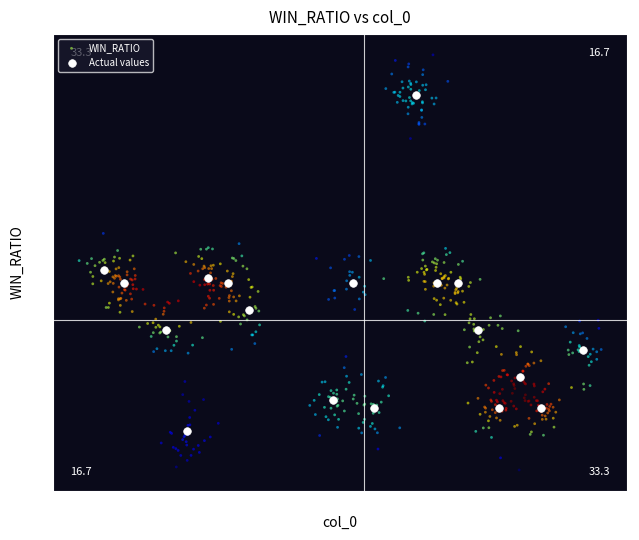

Which series reaches the maximum Y coordinate?

WIN_RATIO